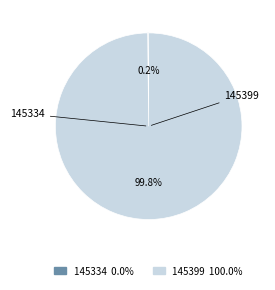

Which slice represents more than half of the pie?

145399